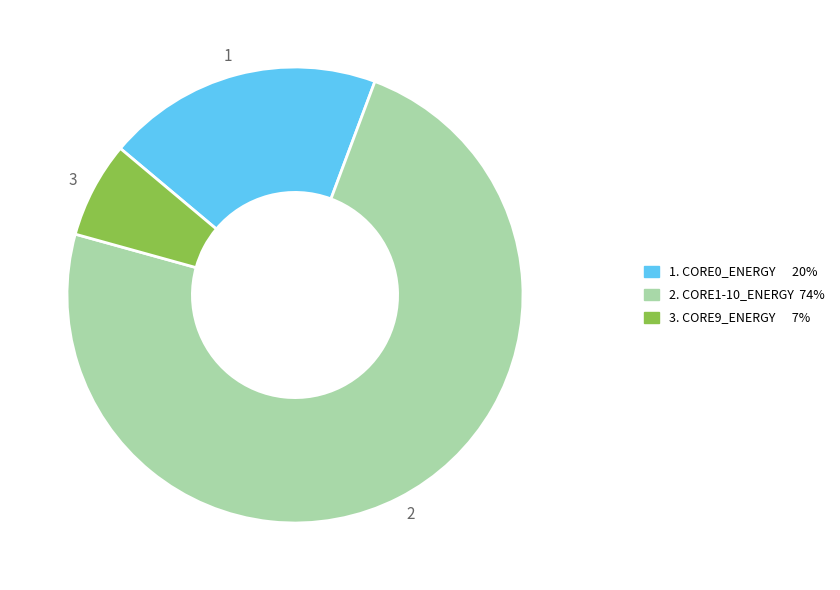

Do 1 and 2 together represent more than half of the pie?

Yes